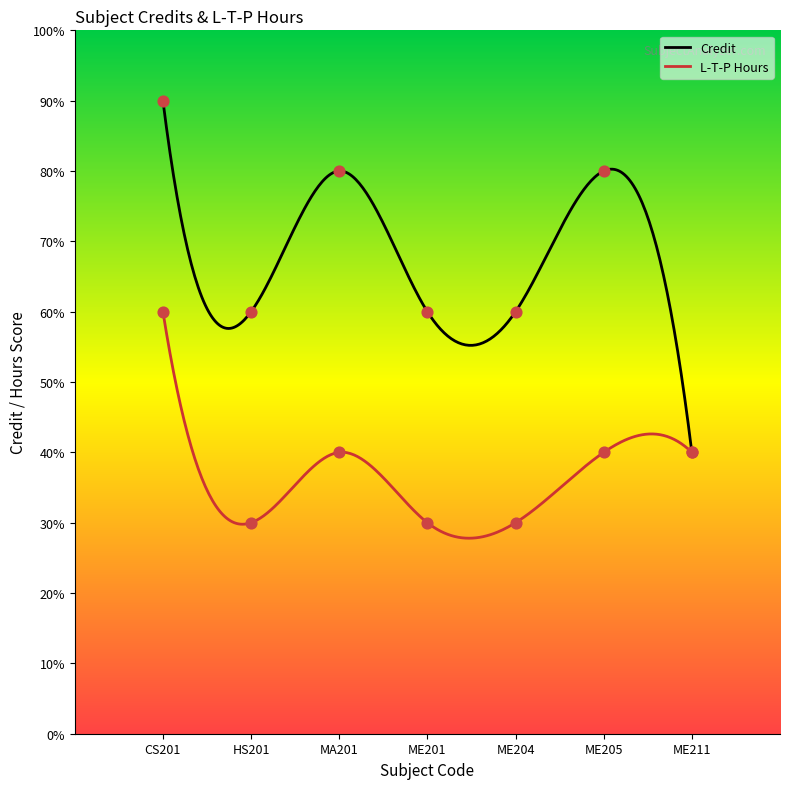

Which series reaches the minimum Y coordinate?

L-T-P Hours